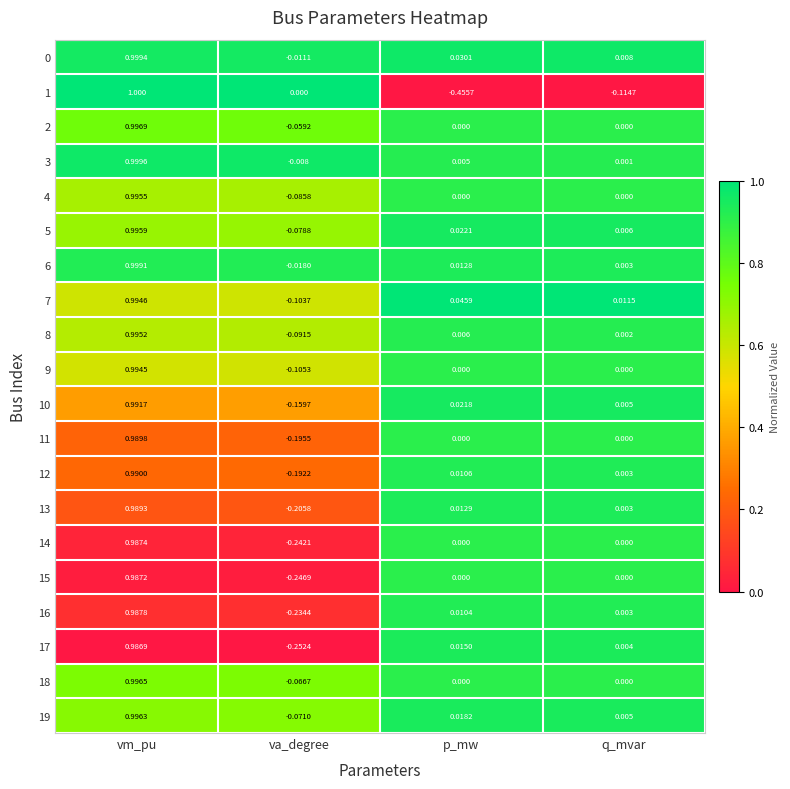

Which category has the lowest value across all series?

p_mw